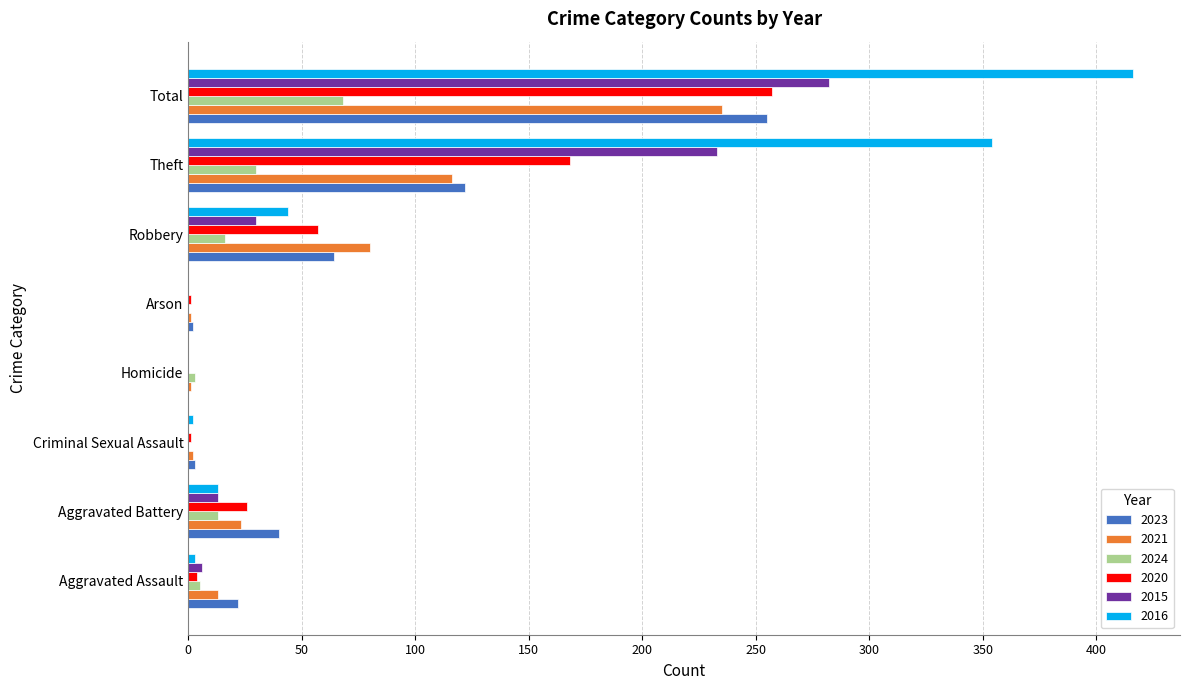

What is the sum of all 2023 values?

508